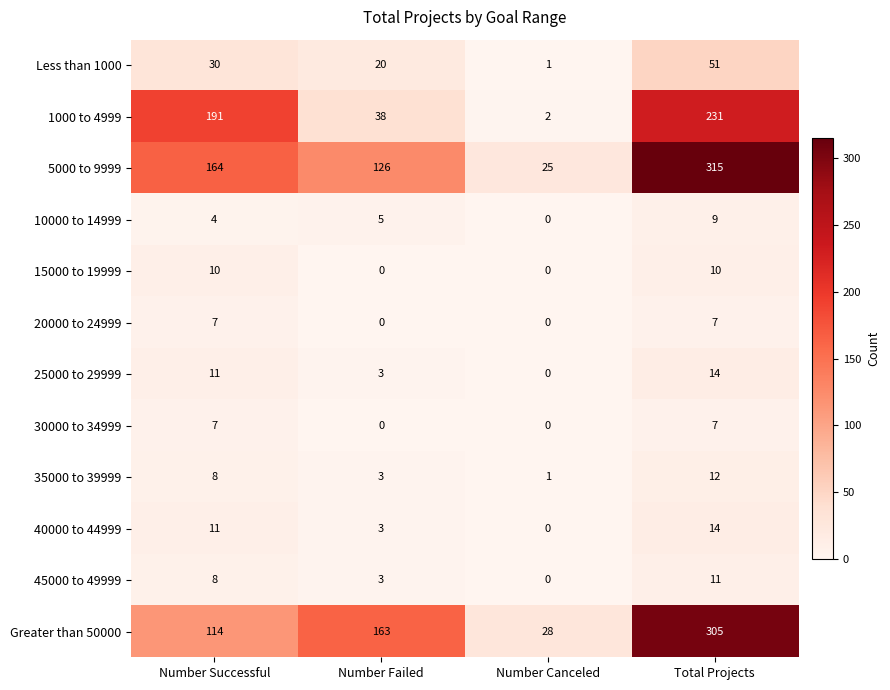

What is the greatest value displayed?

315